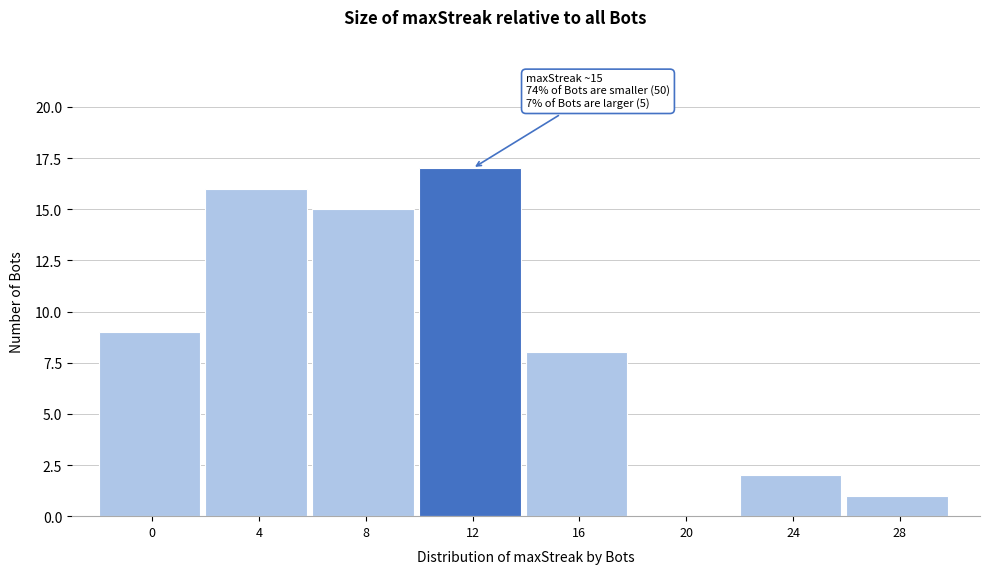

Reading right to left, transcribe all the data shown in this chart.

28=1	24=2	20=0	16=8	12=17	8=15	4=16	0=9